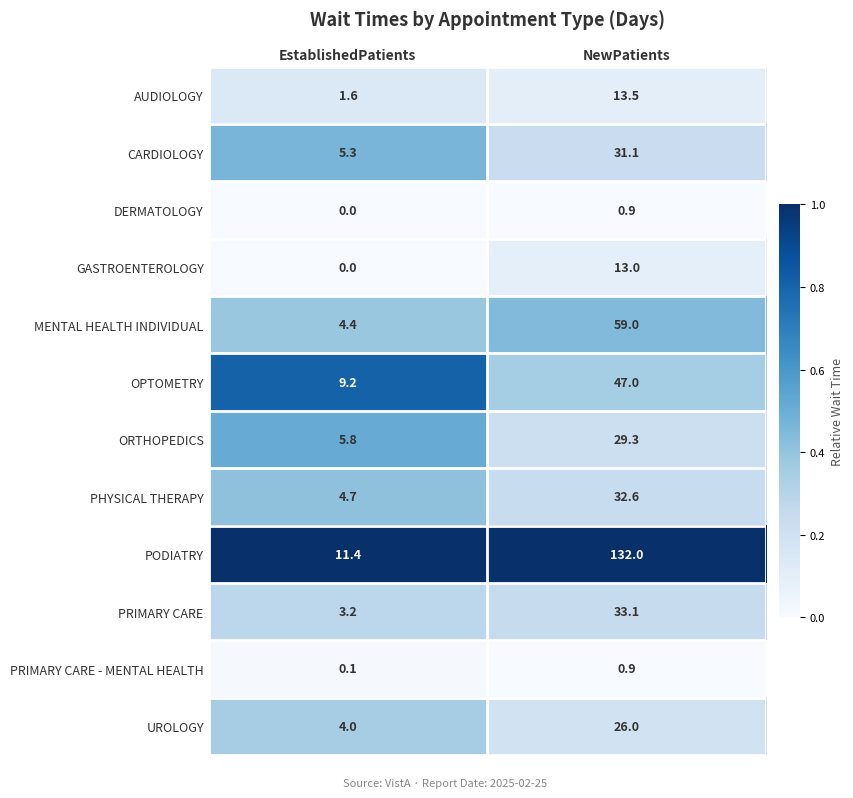

Reading left to right, transcribe all the data shown in this chart.

AUDIOLOGY: EstablishedPatients=1.6	NewPatients=13.5
CARDIOLOGY: EstablishedPatients=5.3	NewPatients=31.1
DERMATOLOGY: EstablishedPatients=0.0	NewPatients=0.9
GASTROENTEROLOGY: EstablishedPatients=0.0	NewPatients=13.0
MENTAL HEALTH INDIVIDUAL: EstablishedPatients=4.4	NewPatients=59.0
OPTOMETRY: EstablishedPatients=9.2	NewPatients=47.0
ORTHOPEDICS: EstablishedPatients=5.8	NewPatients=29.3
PHYSICAL THERAPY: EstablishedPatients=4.7	NewPatients=32.6
PODIATRY: EstablishedPatients=11.4	NewPatients=132.0
PRIMARY CARE: EstablishedPatients=3.2	NewPatients=33.1
PRIMARY CARE - MENTAL HEALTH: EstablishedPatients=0.1	NewPatients=0.9
UROLOGY: EstablishedPatients=4.0	NewPatients=26.0